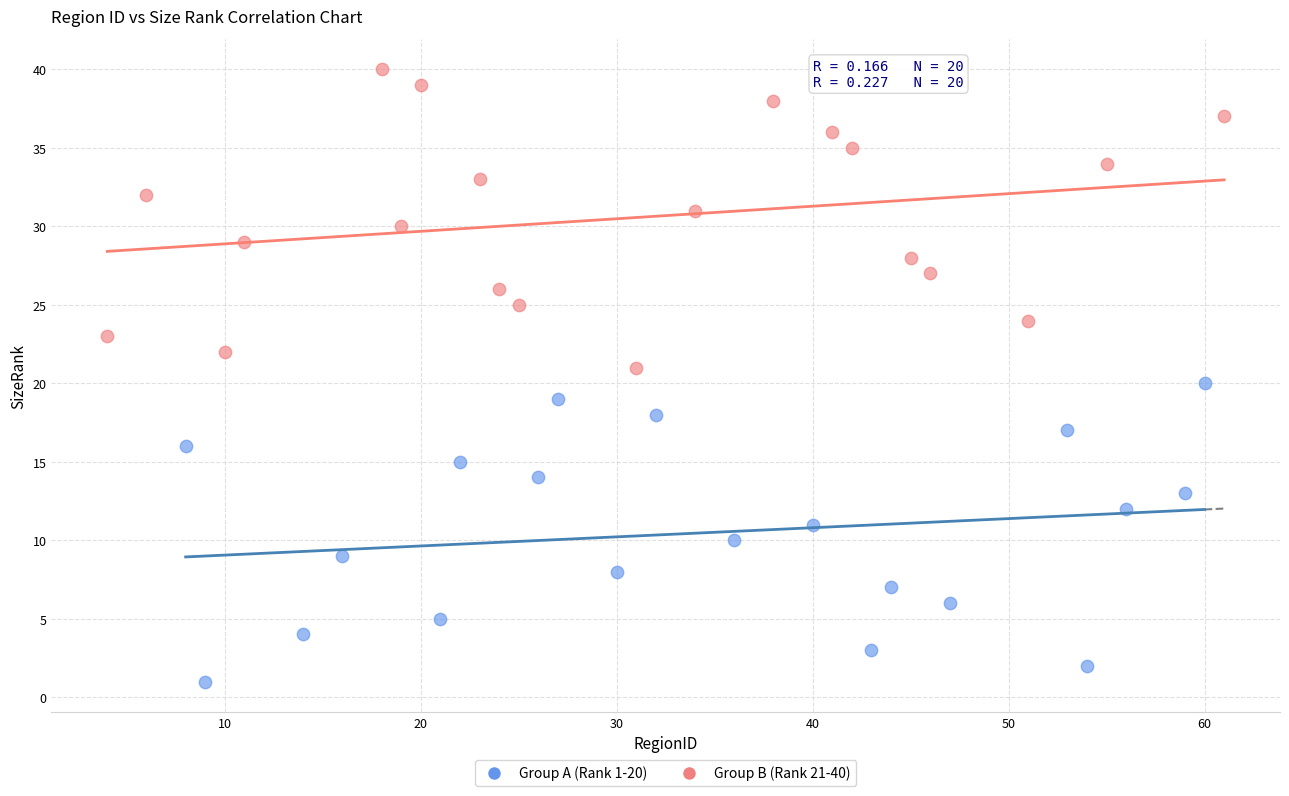

Which series contains the highest Y value?

Group B (Rank 21-40)